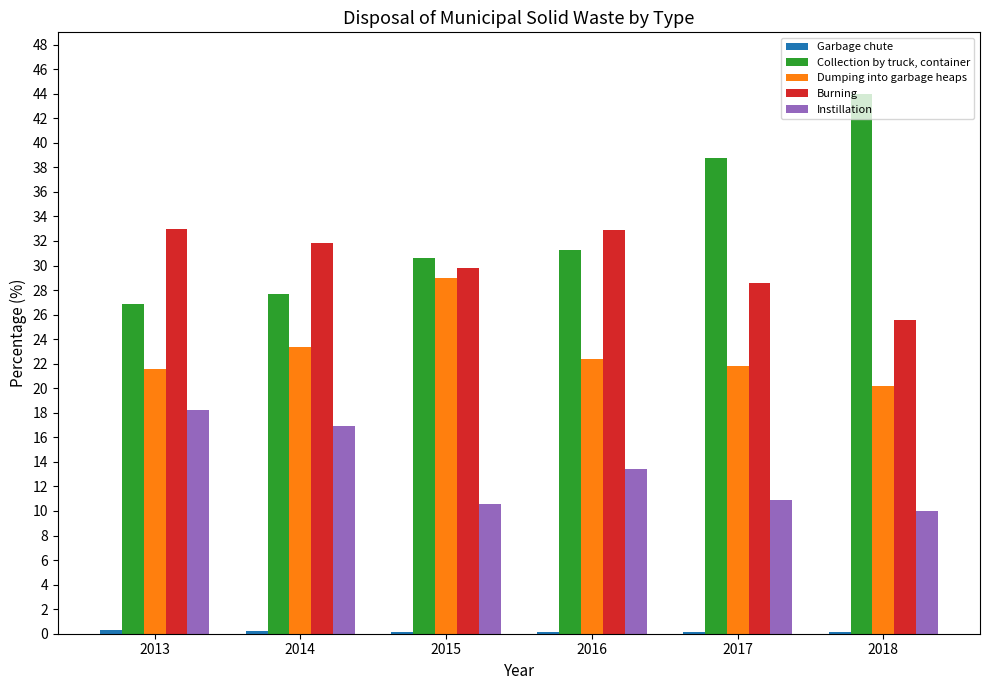

At which label does Dumping into garbage heaps reach its peak?

2015